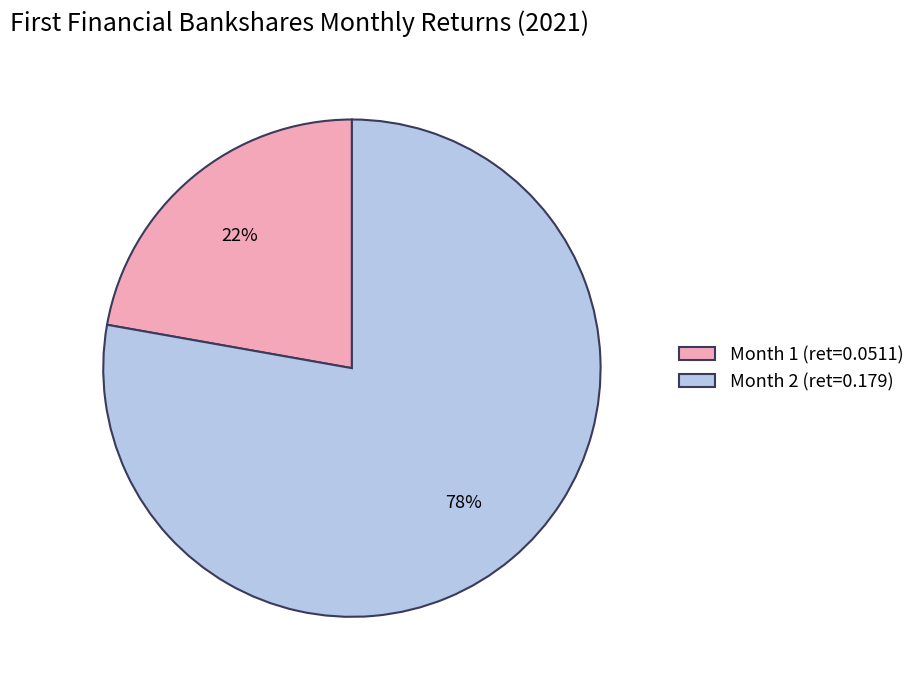

To the nearest percent, what is the average slice percentage?

50%